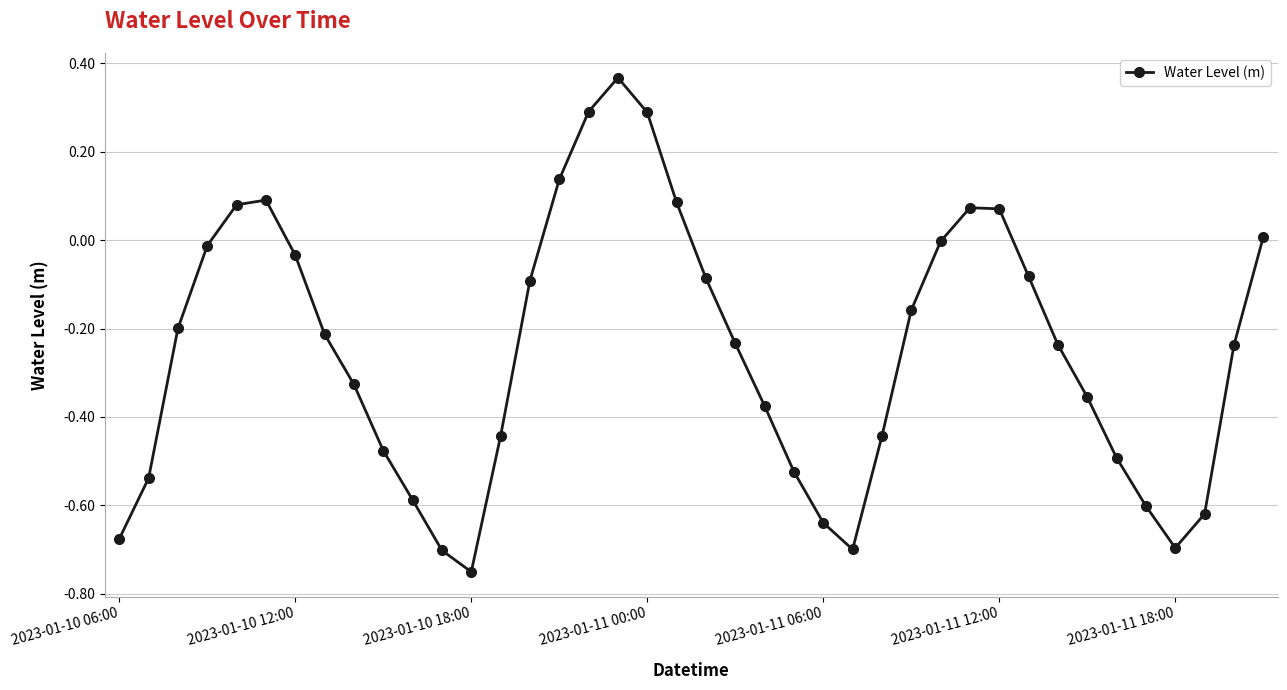

What is the sum of all values?

-10.0